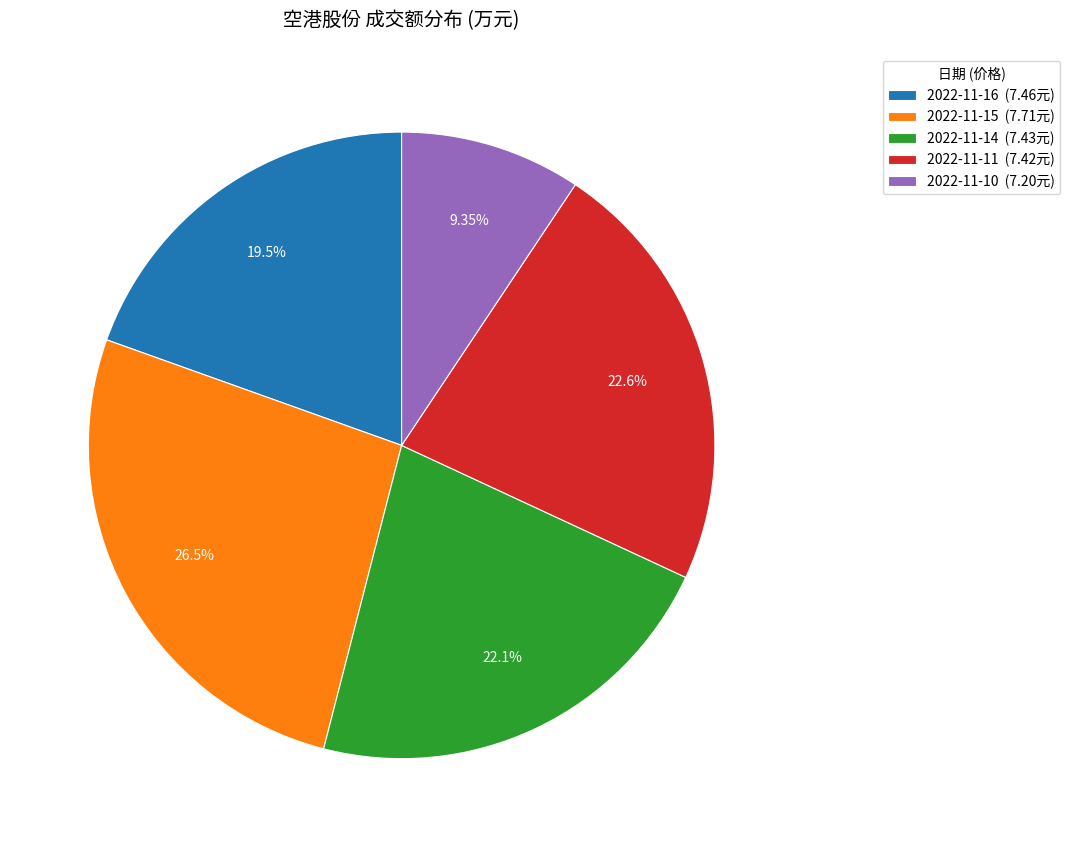

How many segments does this pie chart have?

5